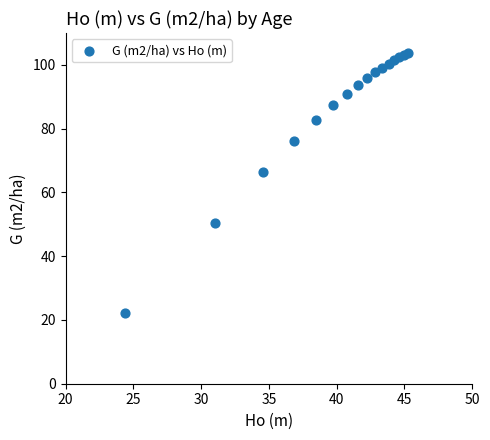

What is the range of X values (max minus min)?

20.9